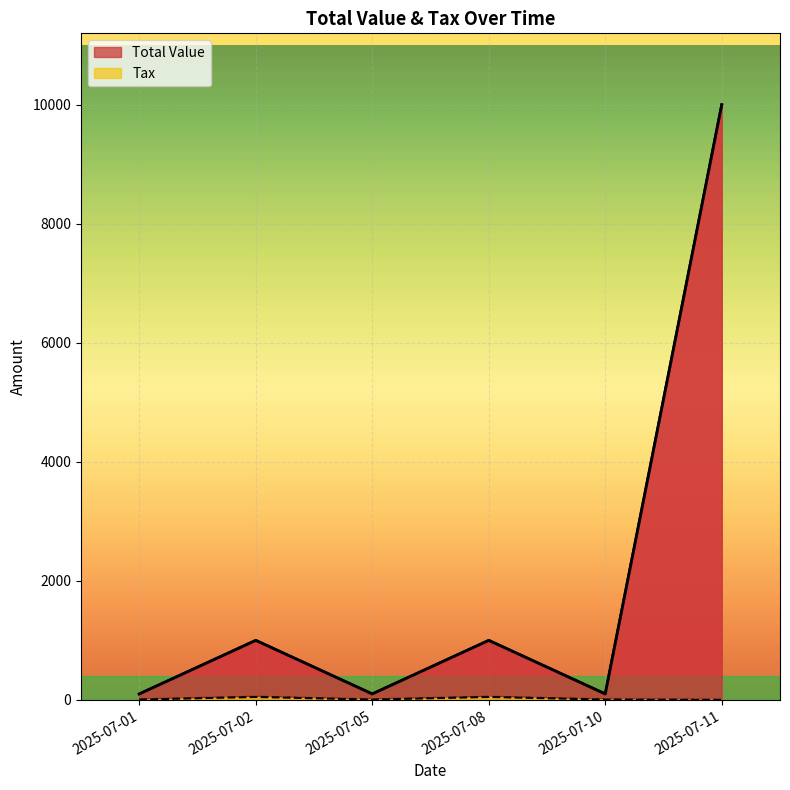

Which series has the largest total across all categories?

Total Value